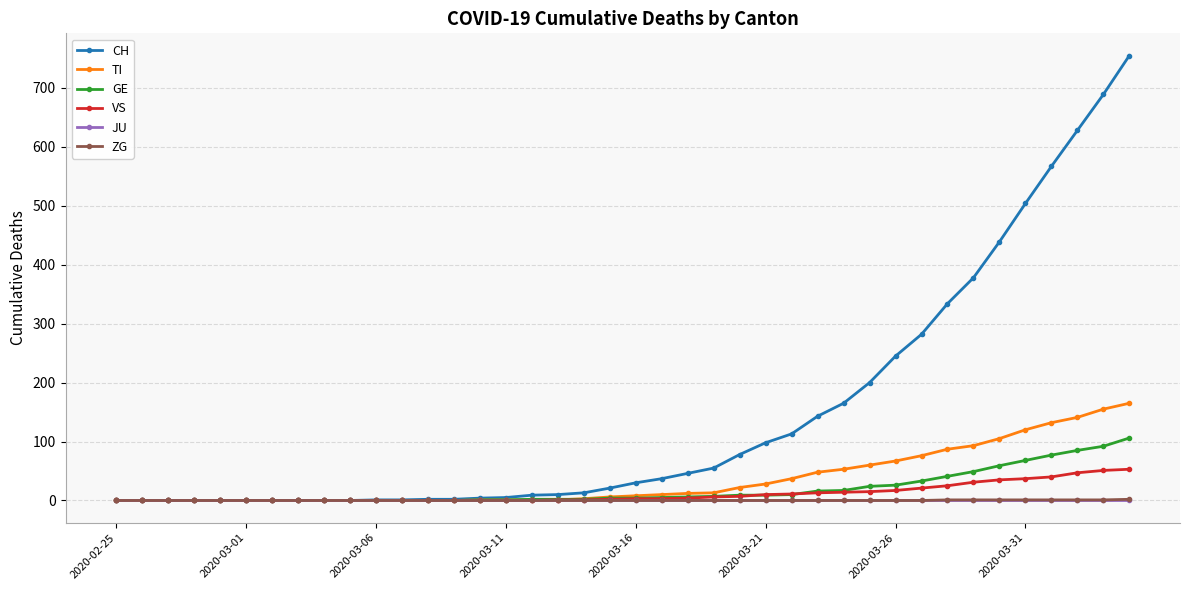

Which series has the largest total across all categories?

CH